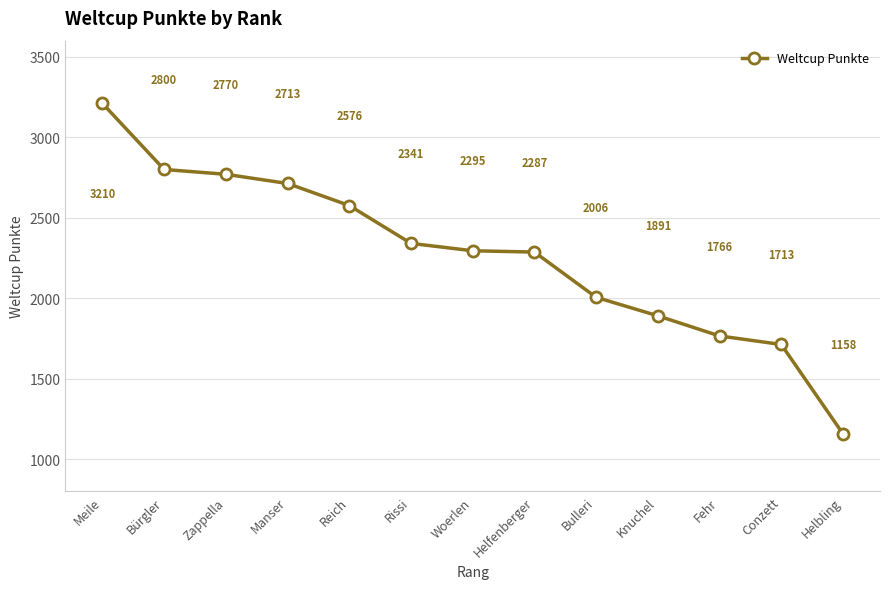

True or false: the data shows 2576 at Reich.

True